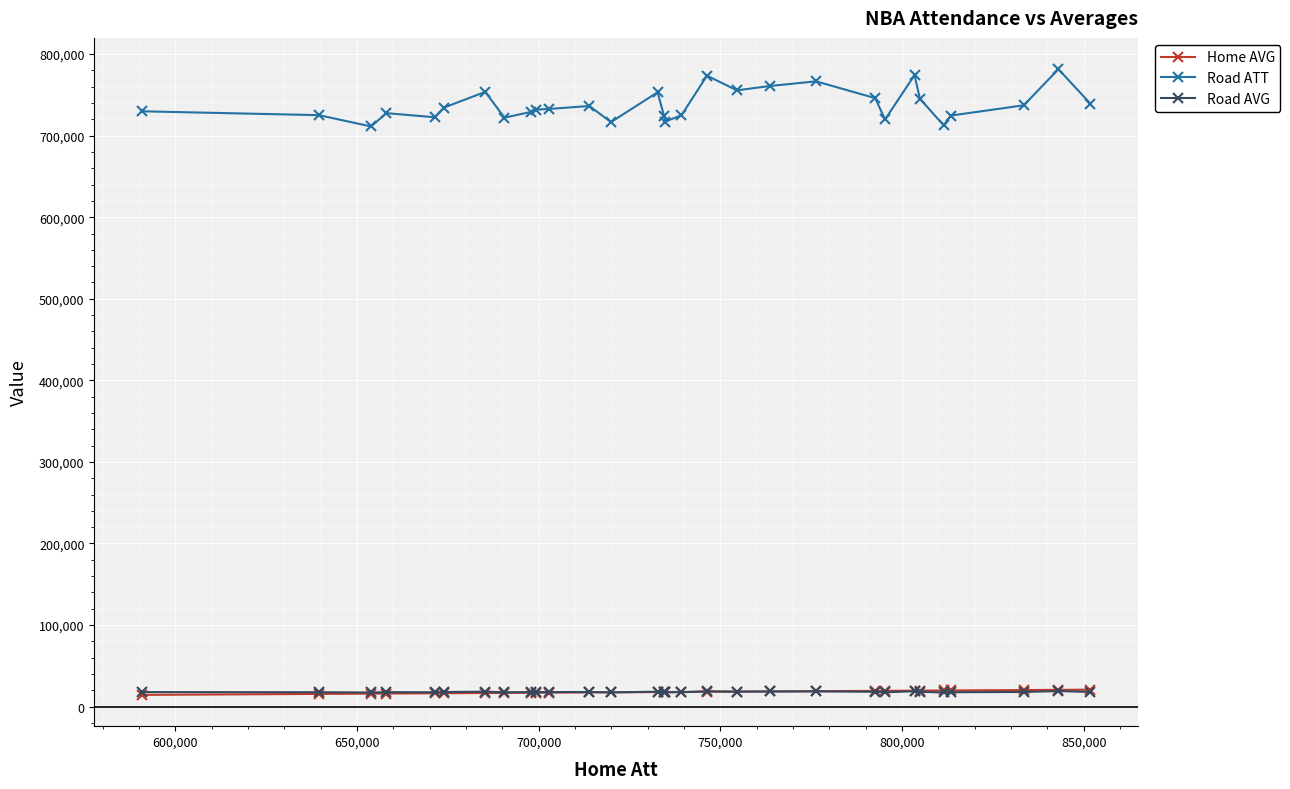

What is the maximum value for Road AVG?

19060